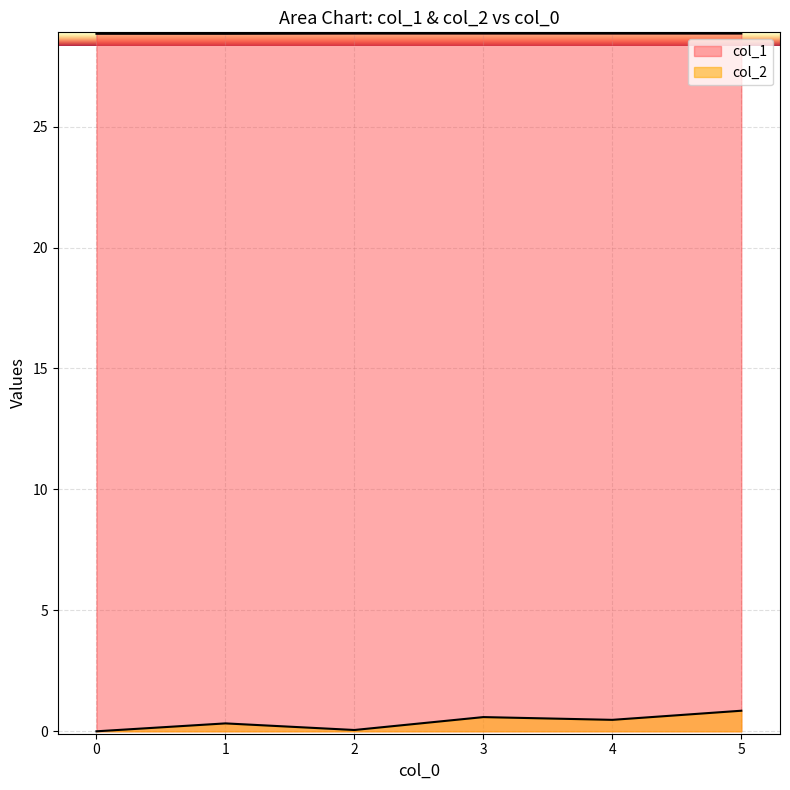

Approximately how many times larger is the value at 5 compared to 1?

1.0